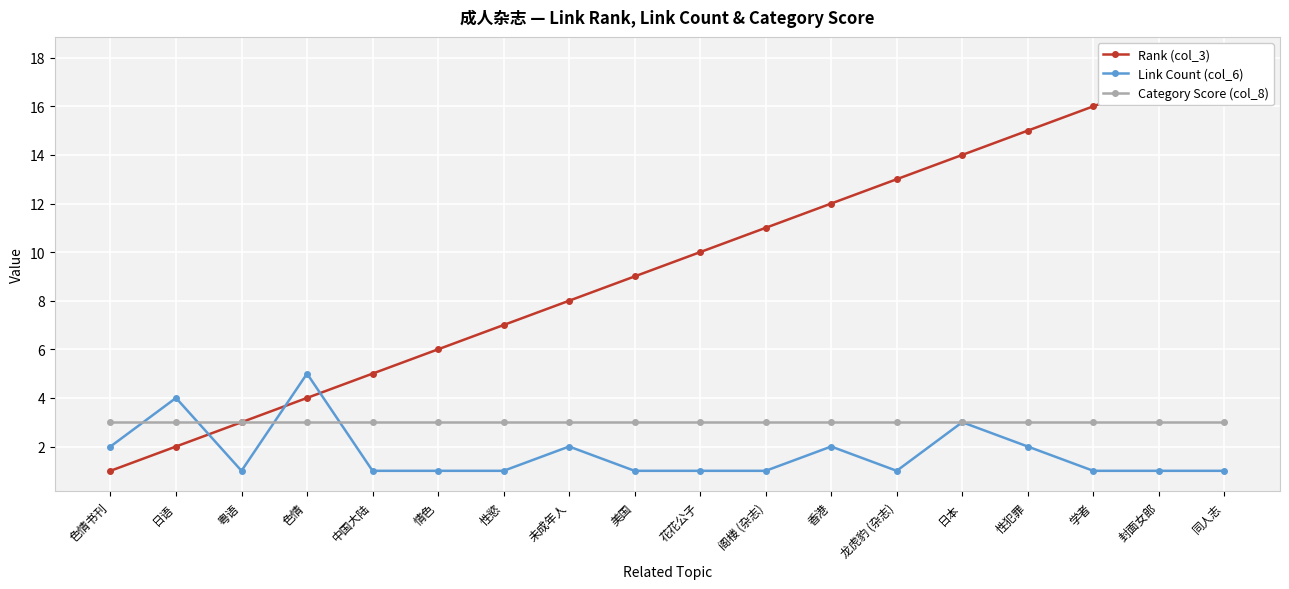

What is the greatest value displayed?

18